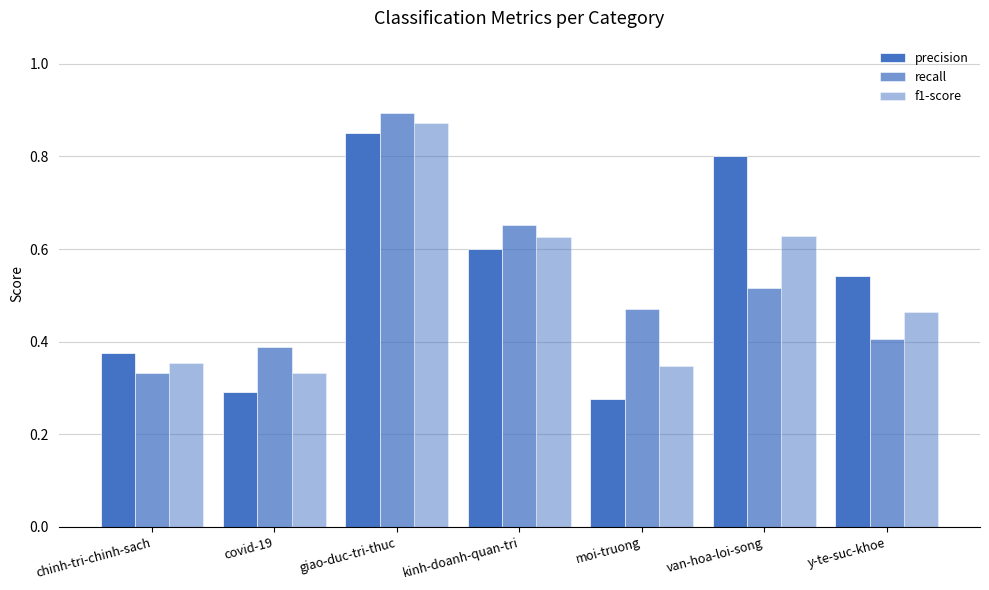

Does the chart contain any negative values?

No